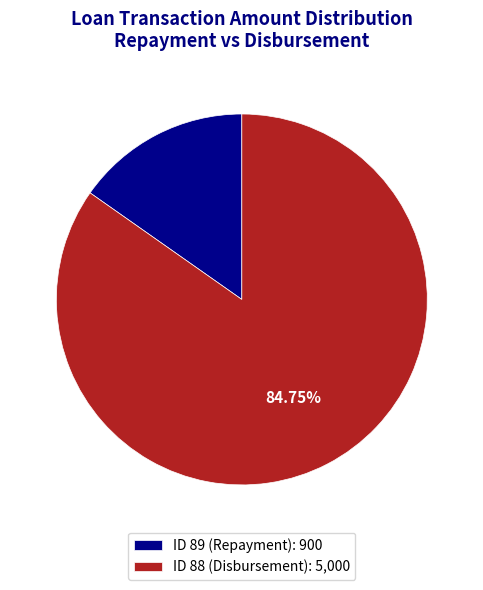

Combined, do ID 88 (Disbursement): 5,000 and ID 89 (Repayment): 900 account for over 50%?

Yes